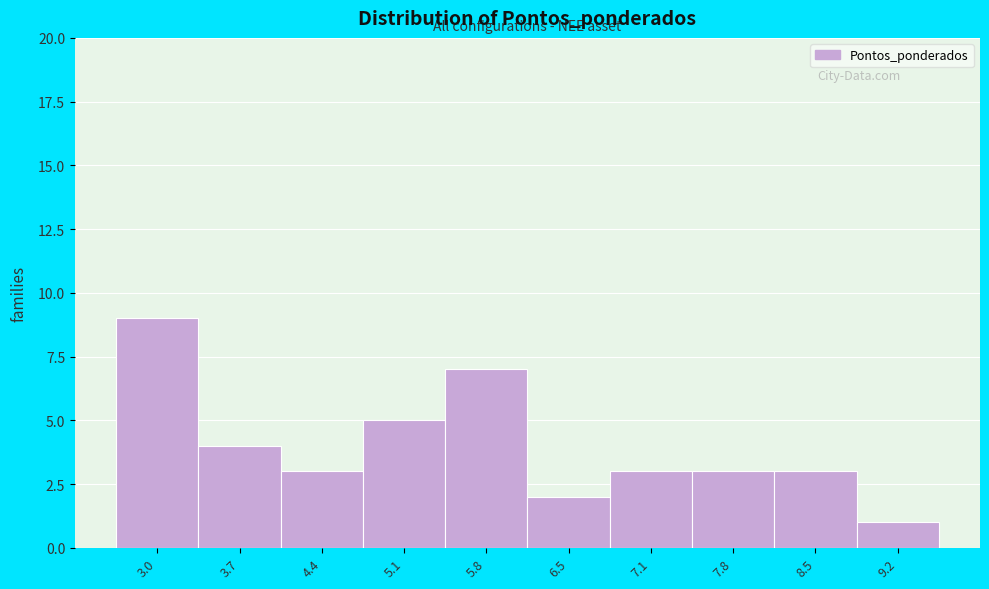

Reading right to left, list all the values displayed in this chart.

9.2=1	8.5=3	7.8=3	7.1=3	6.5=2	5.8=7	5.1=5	4.4=3	3.7=4	3.0=9